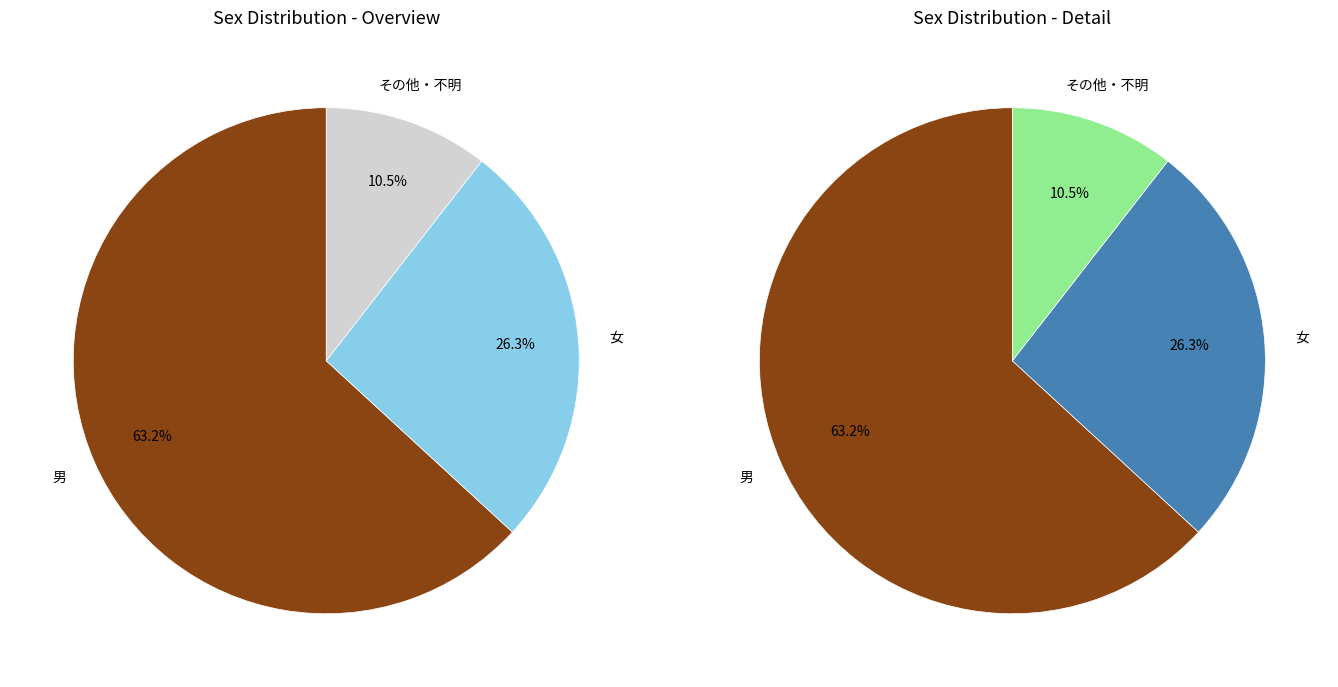

What is the change in value from 男 to その他・不明?

-10